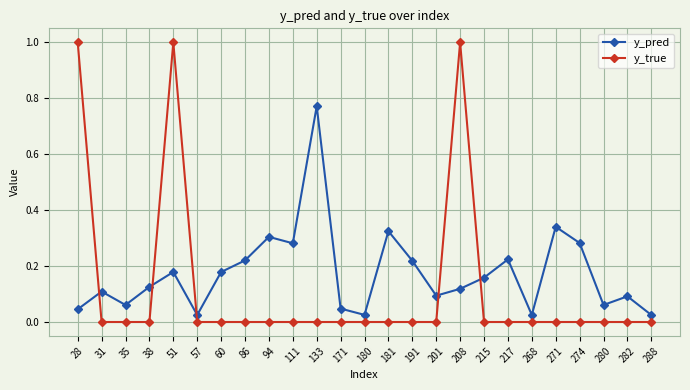

At which category is the sum across all series the highest?

51